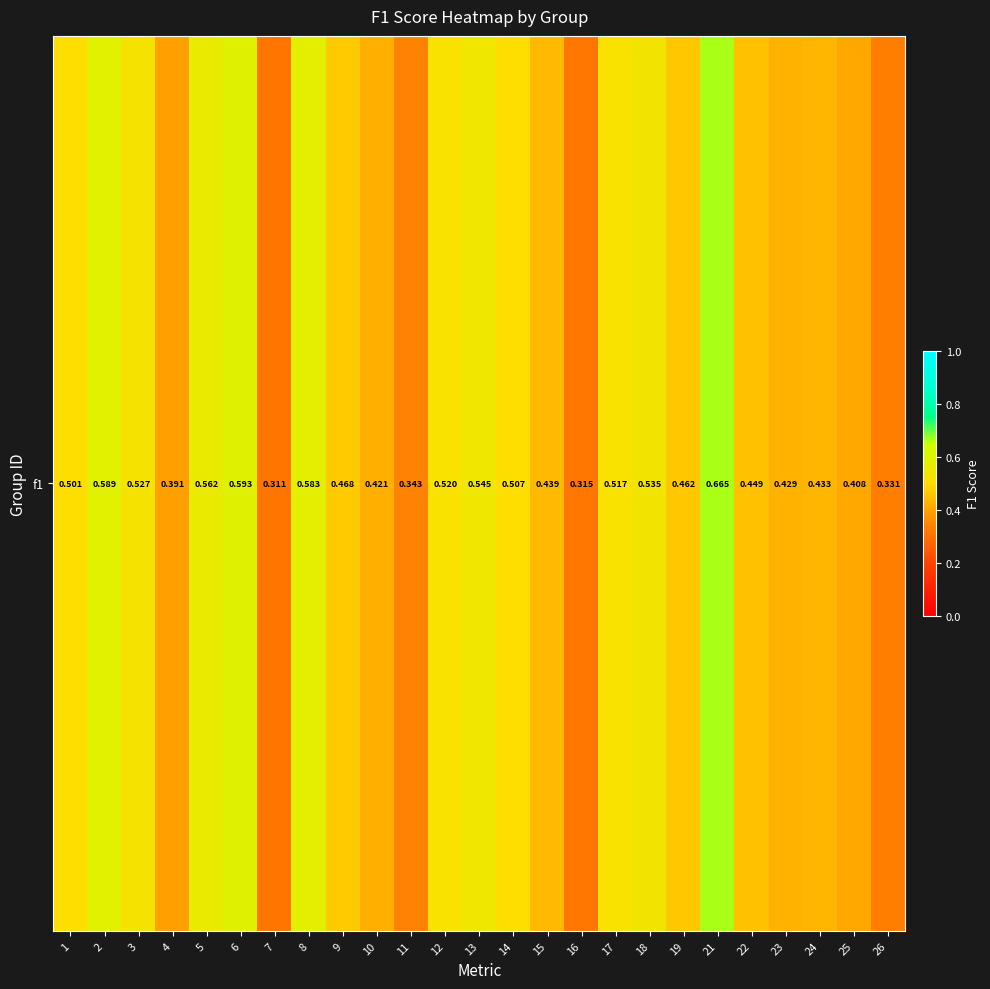

What is the smallest value displayed?

0.3